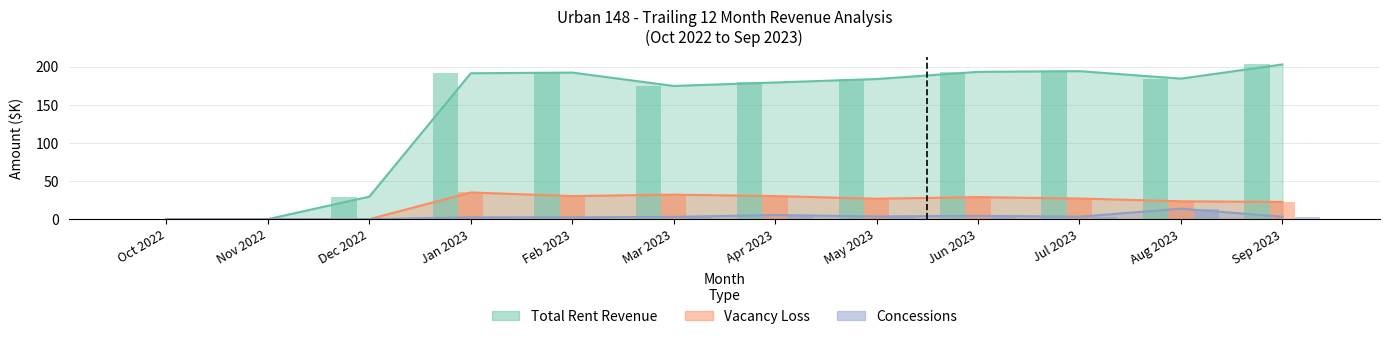

What is the average value of the Concessions series?

3.4